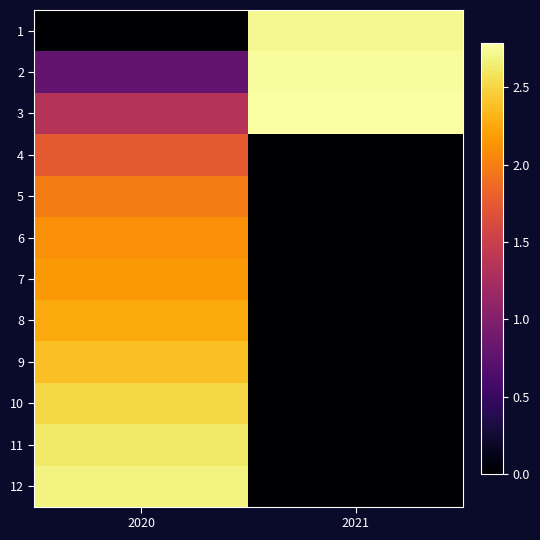

At how many categories does at least one series exceed 2?

2